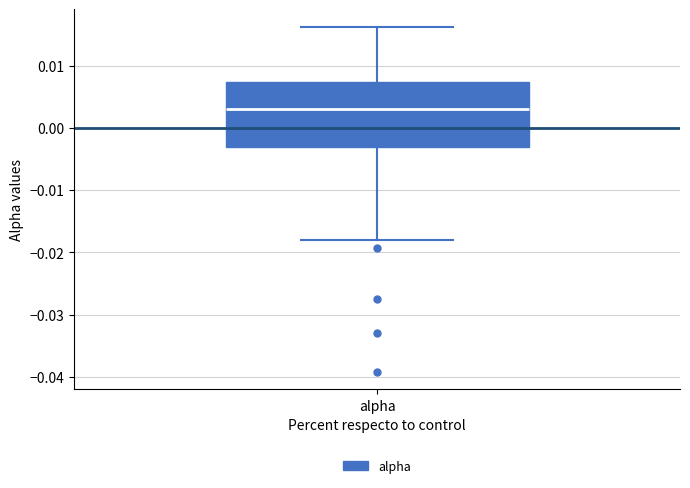

Where does the upper whisker of the box for alpha end on the y-axis? The values are not printed on the chart, so give them approximately, as read against the axis.

0.016